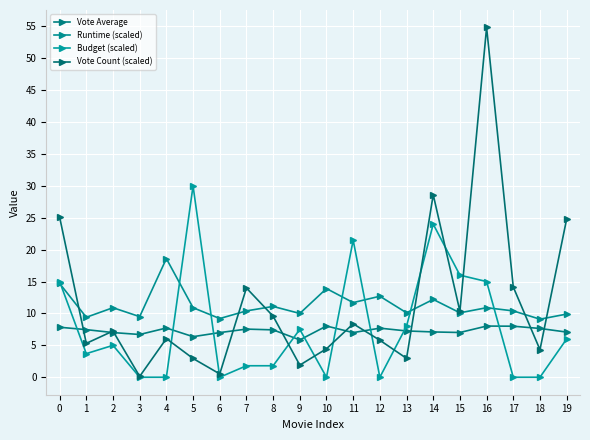

At which label does Vote Average reach its minimum?

9